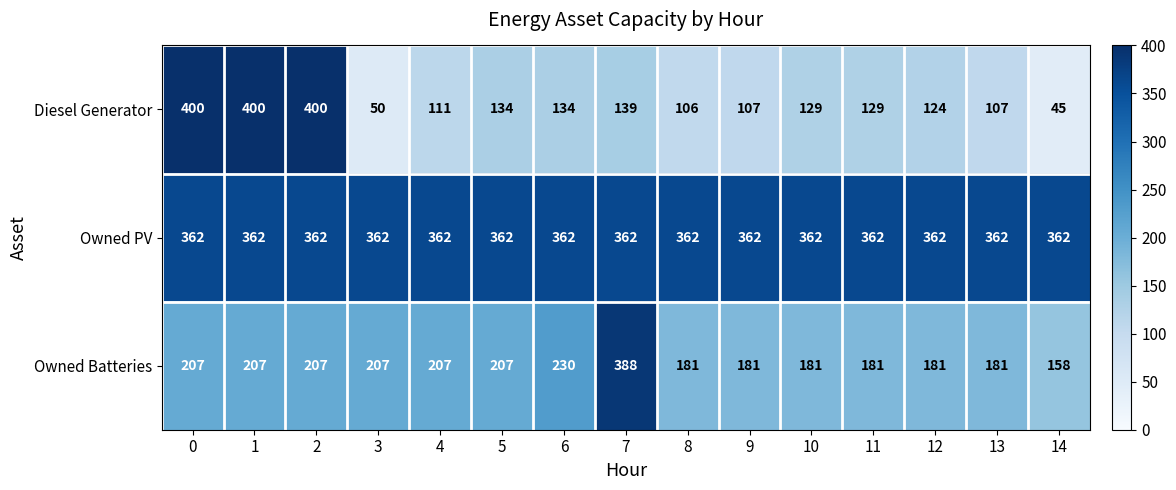

Rank the series by their maximum value, from lowest to highest.

Owned PV, Owned Batteries, Diesel Generator